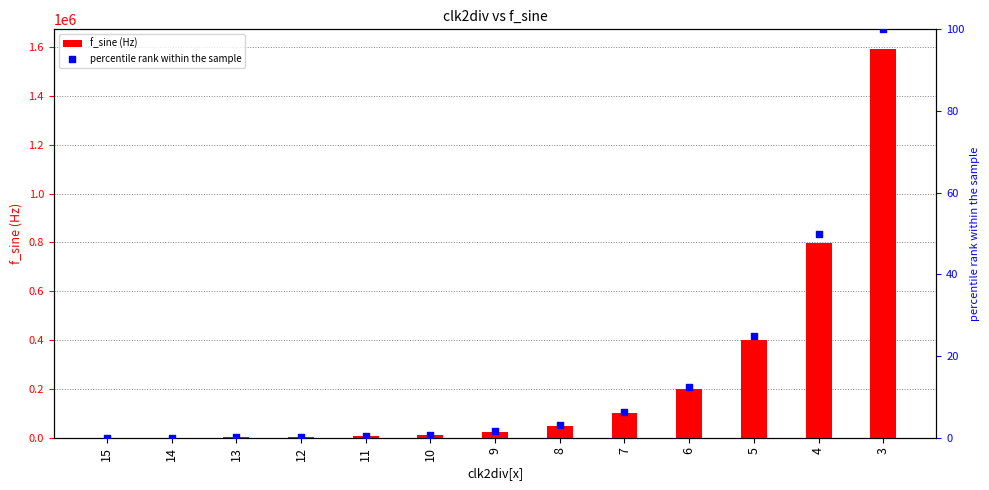

What are all the series names shown in the legend?

f_sine (Hz), percentile rank within the sample